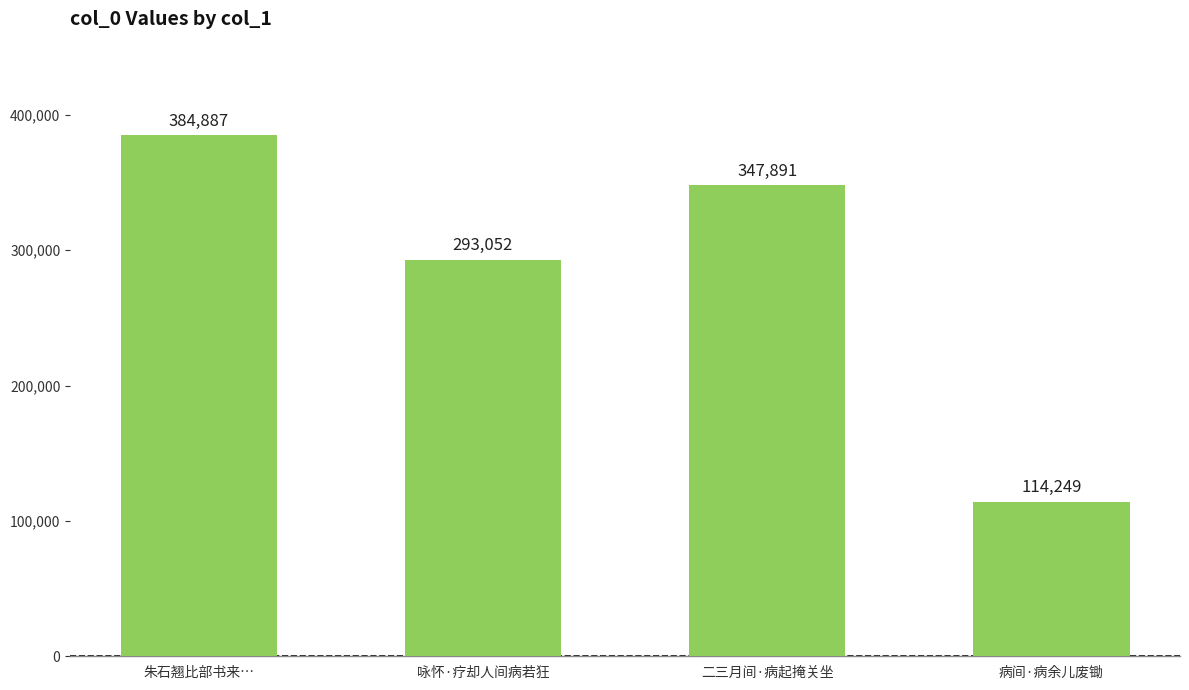

Which label corresponds to the smallest value in the chart?

病间·病余儿废锄